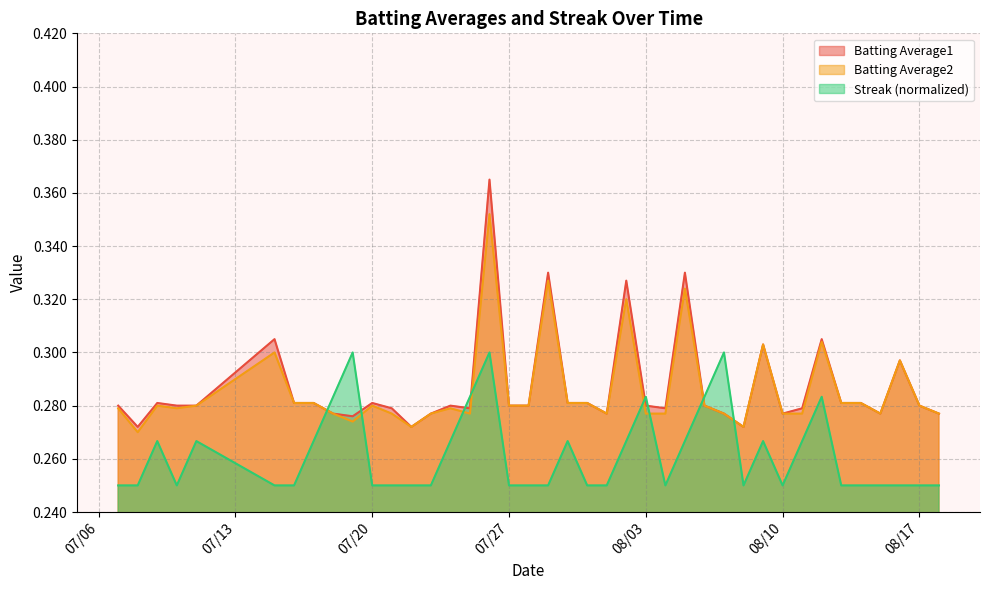

Is the value of Batting Average1 at 2010-08-12 greater than the value of Batting Average2 at 2010-07-15?

Yes